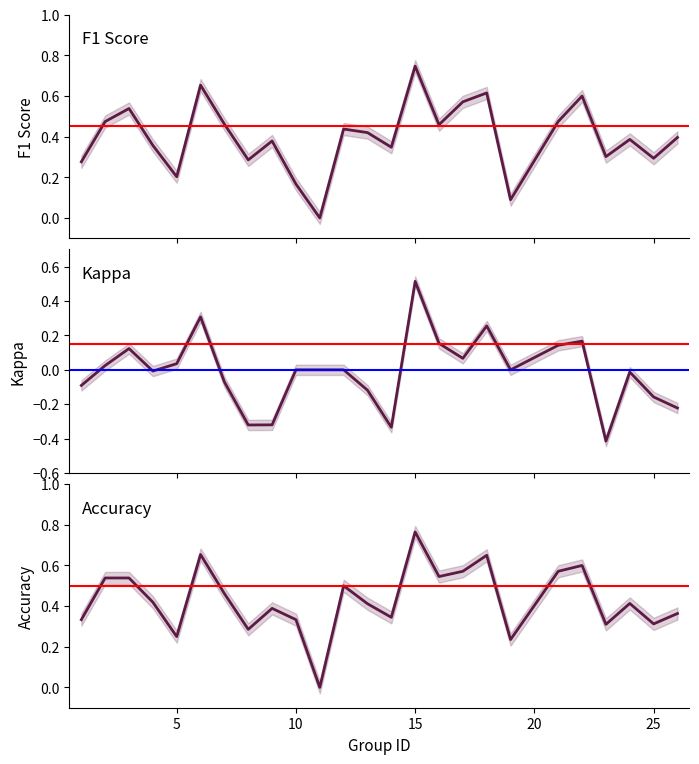

True or false: kappa has more than 0 interior local peaks.

True